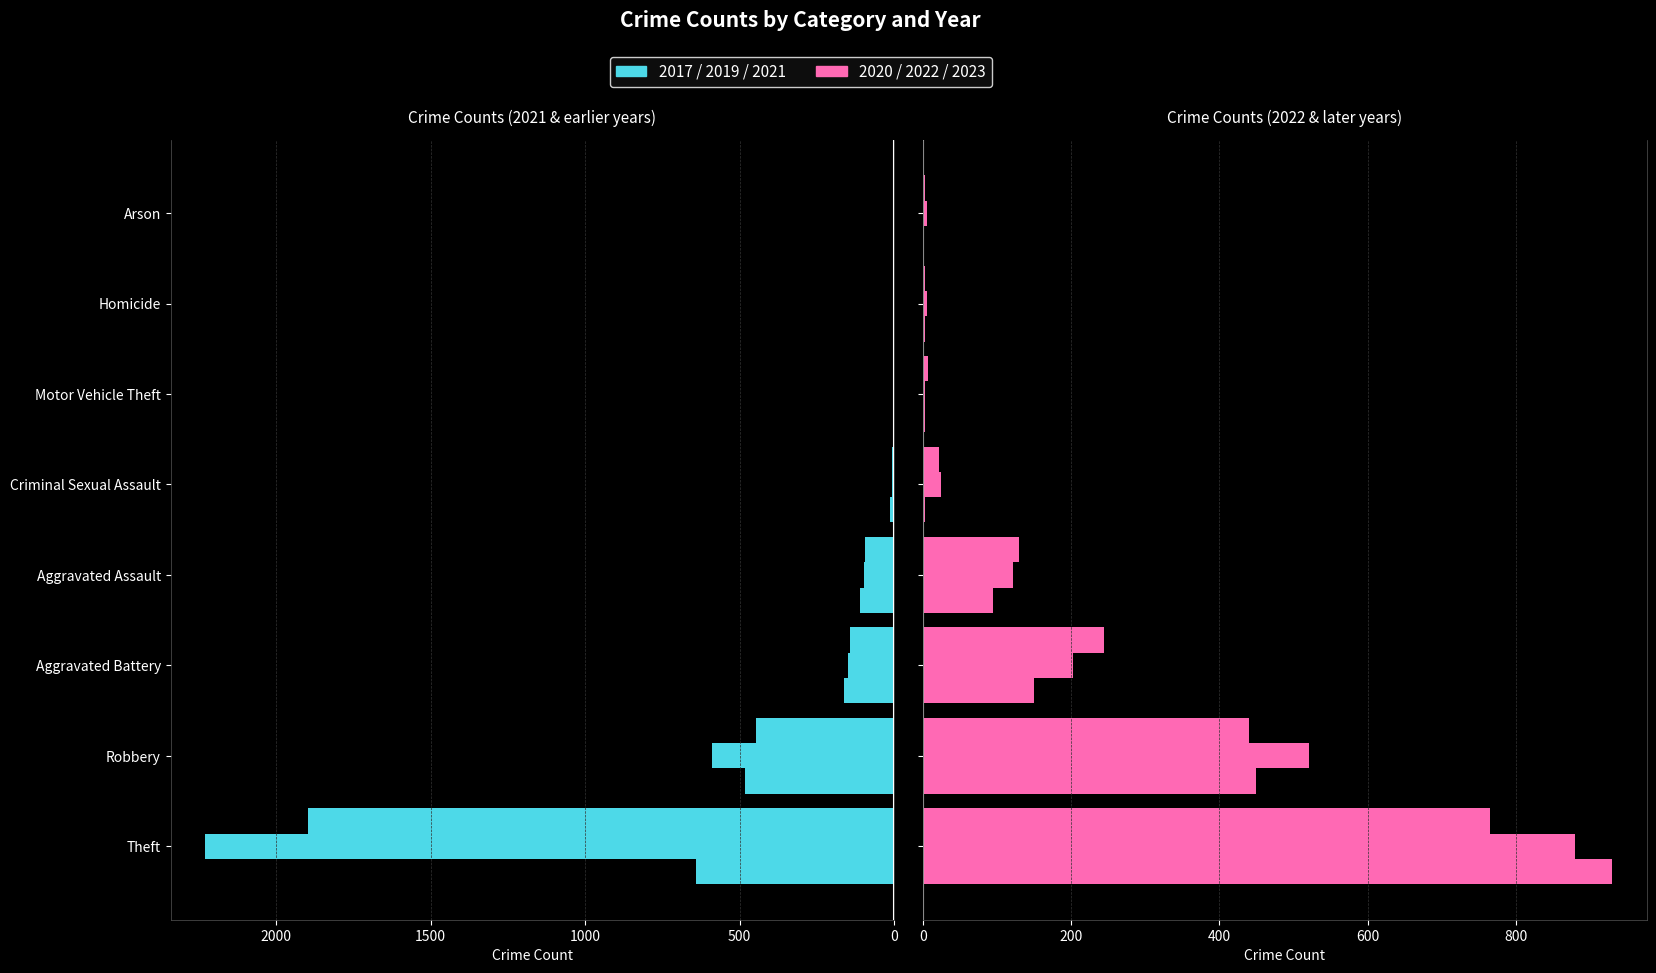

Which has a higher value, Robbery or Motor Vehicle Theft?

Robbery